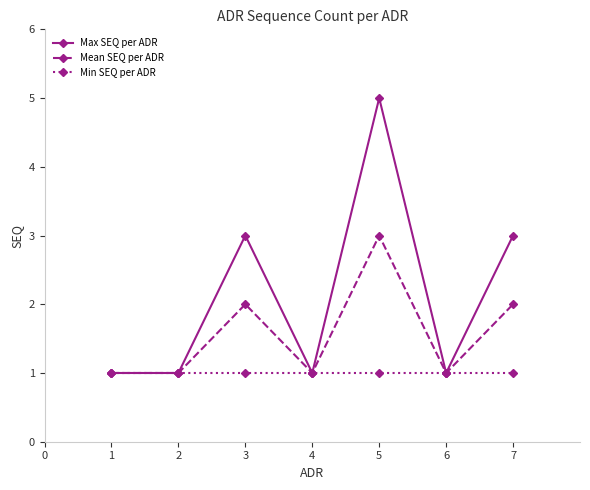

What is the difference between the maximum and minimum values in the Max SEQ per ADR series?

4